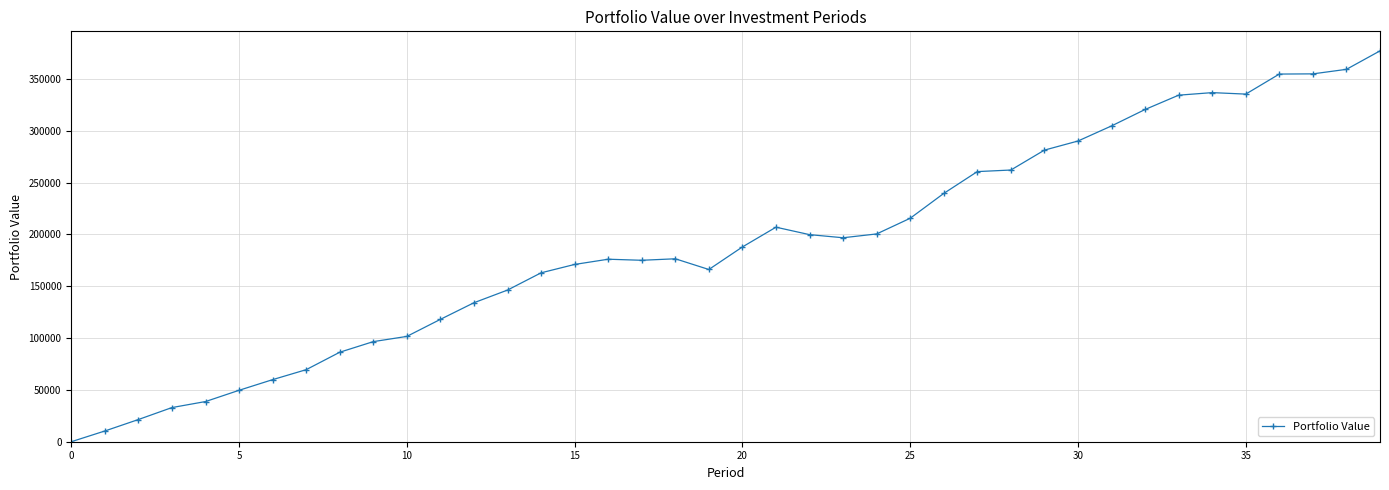

What is the maximum value shown in the chart?

377033.4